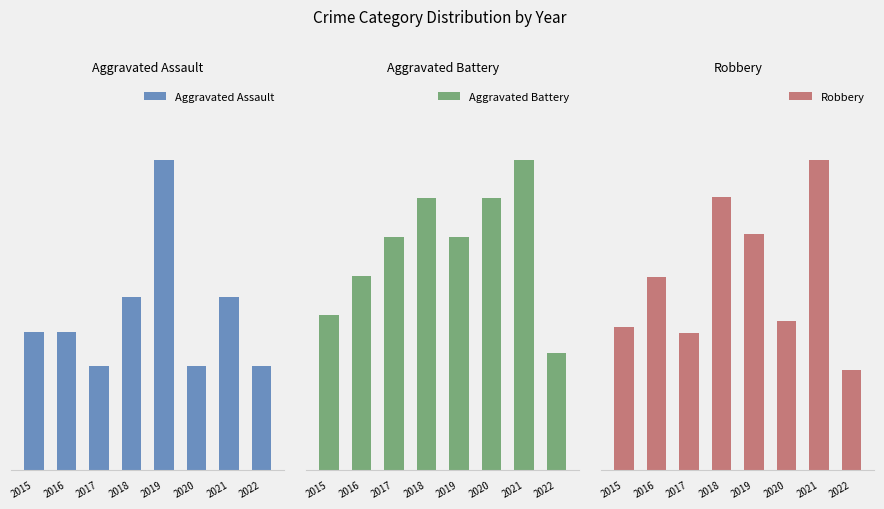

At how many categories does at least one series exceed 11?

8